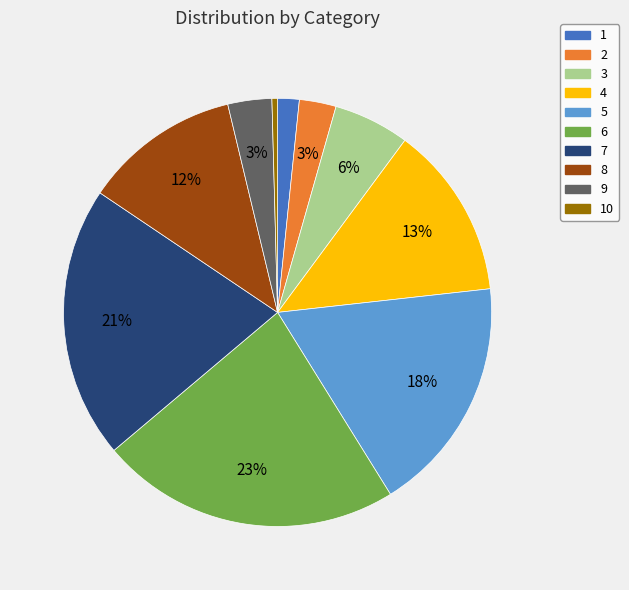

Is there any slice that represents more than half of the pie?

No